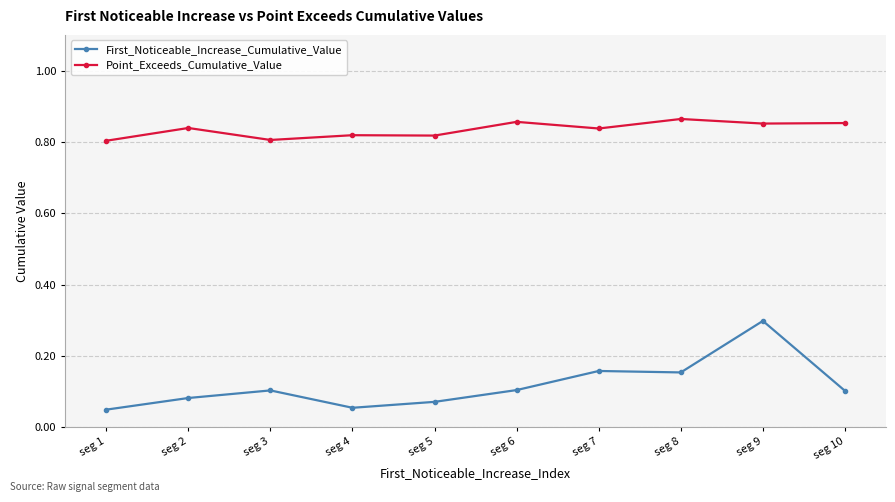

How many Point_Exceeds_Cumulative_Value values are between 0 and 1?

10